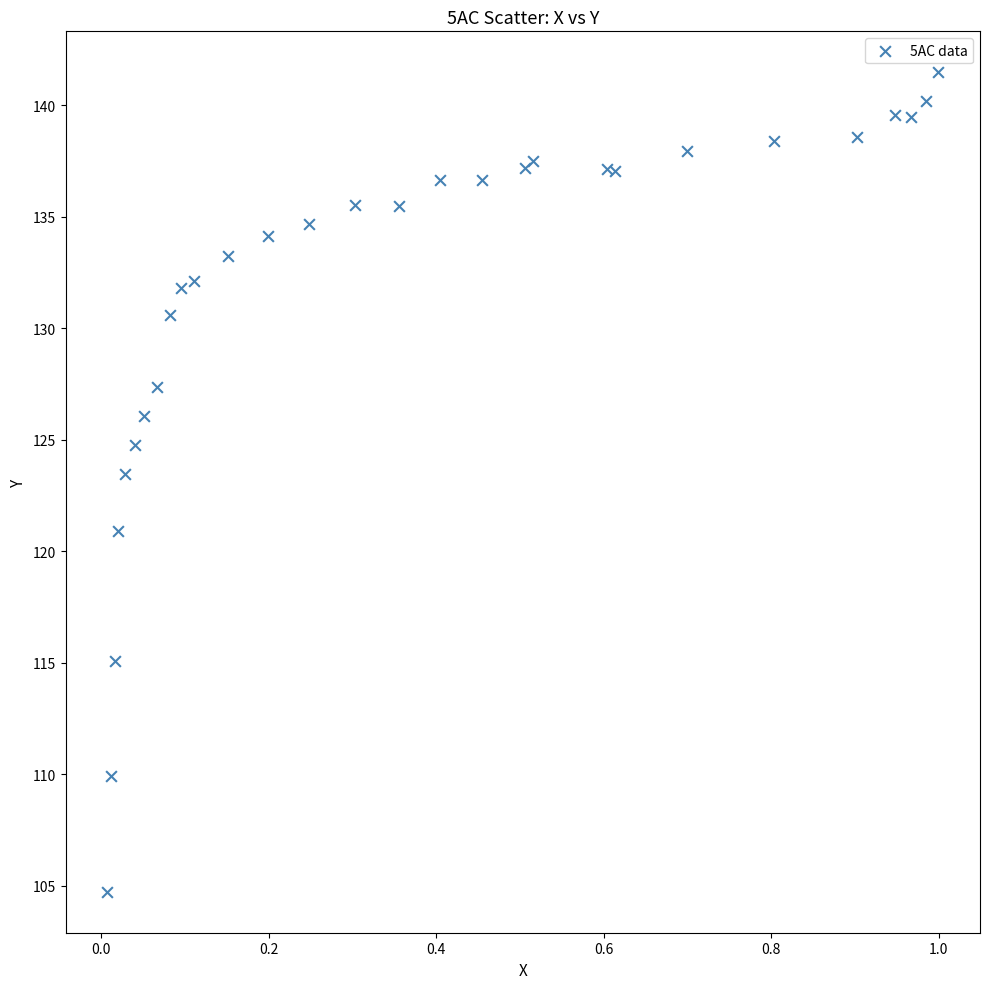

What Y value in the scatter plot is closest to 123?

123.5